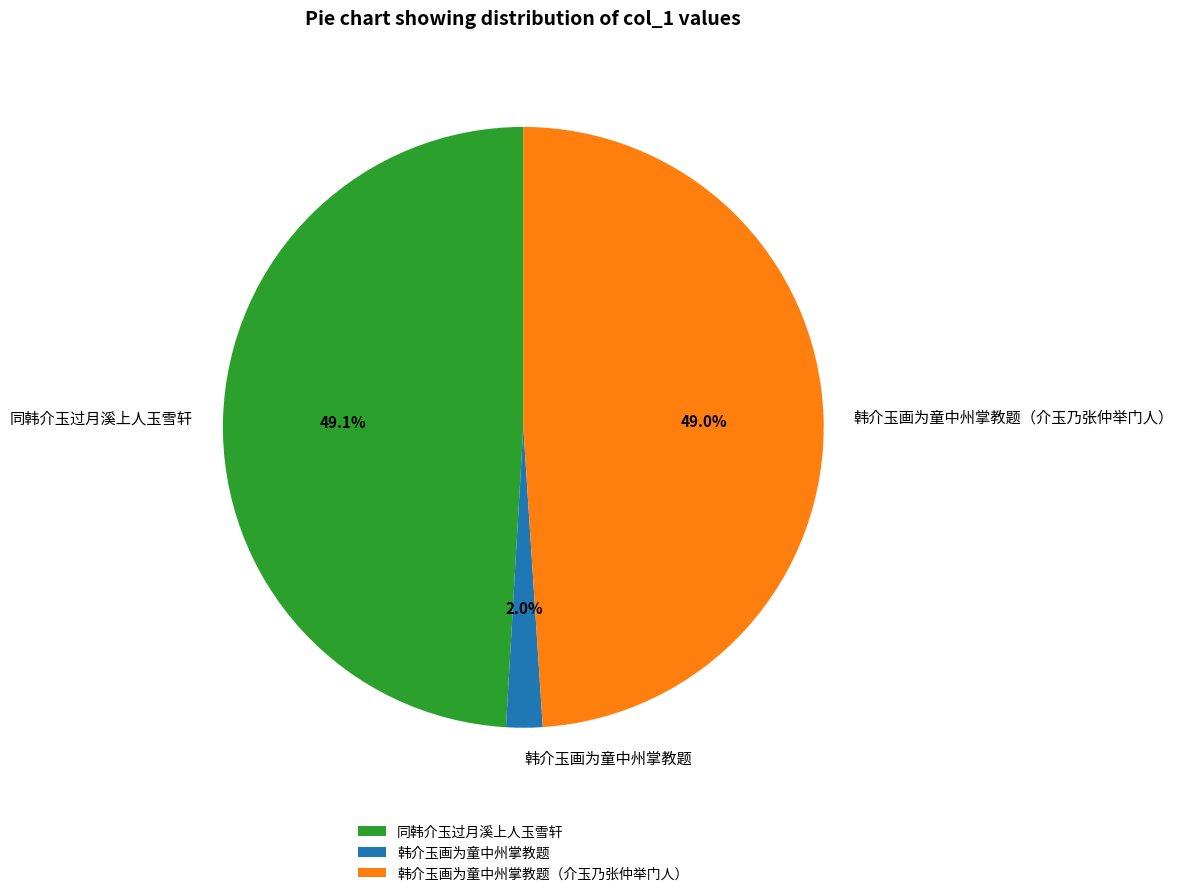

True or false: 同韩介玉过月溪上人玉雪轩 accounts for 49% of the total.

True